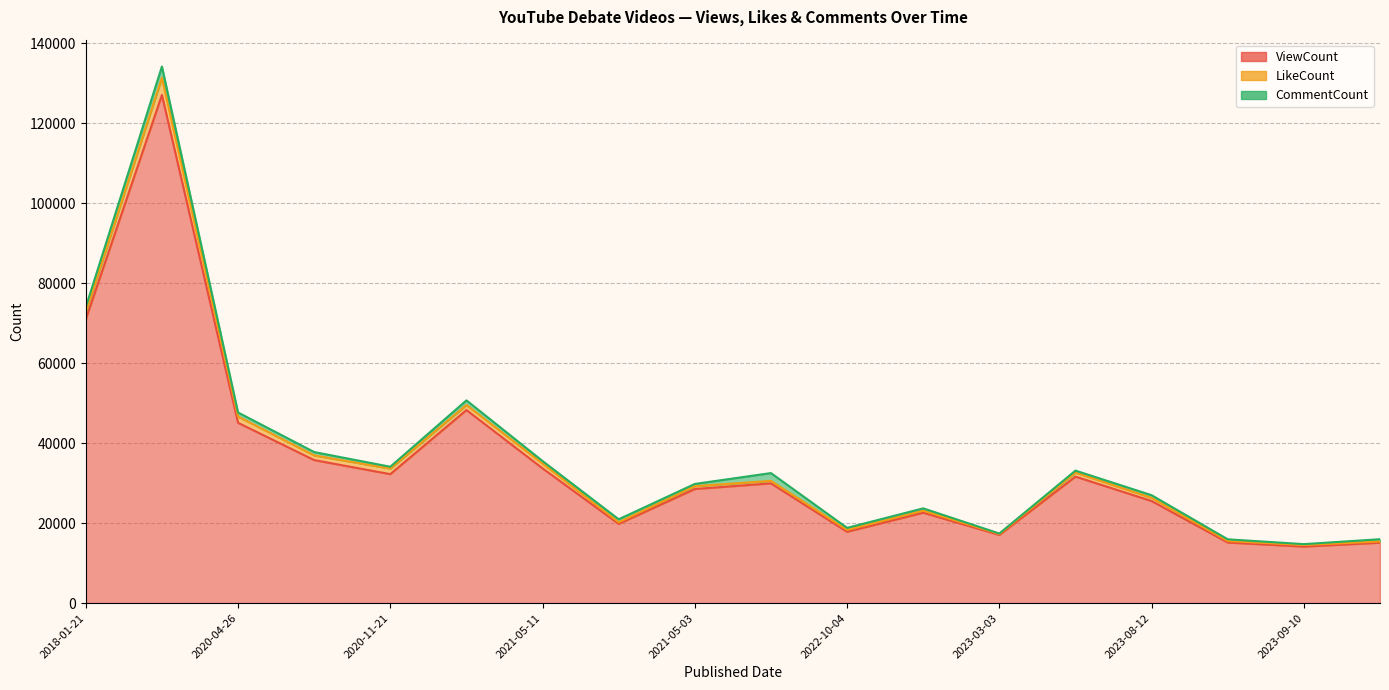

Does the chart display data point markers on the line(s)?

No